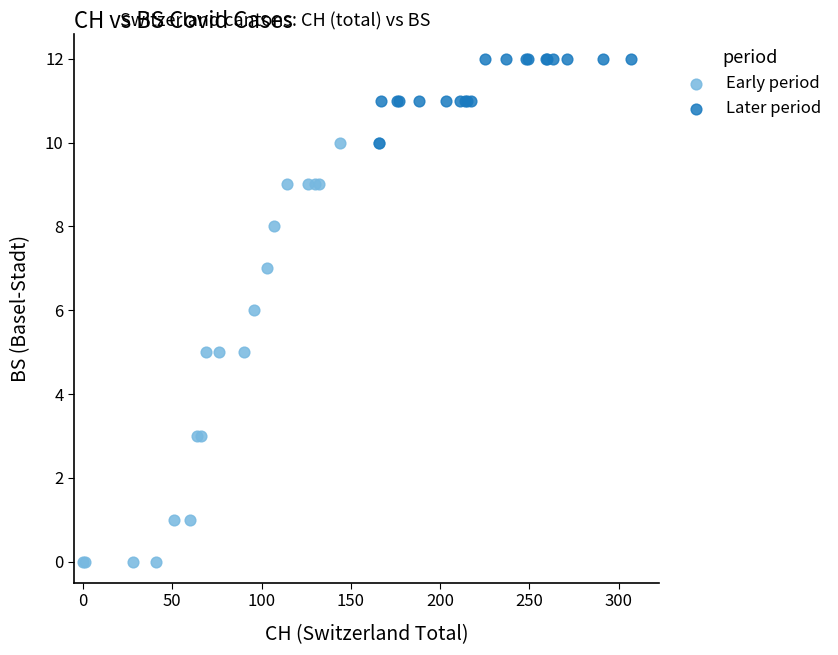

What are all the series names shown in the legend?

Early period, Later period